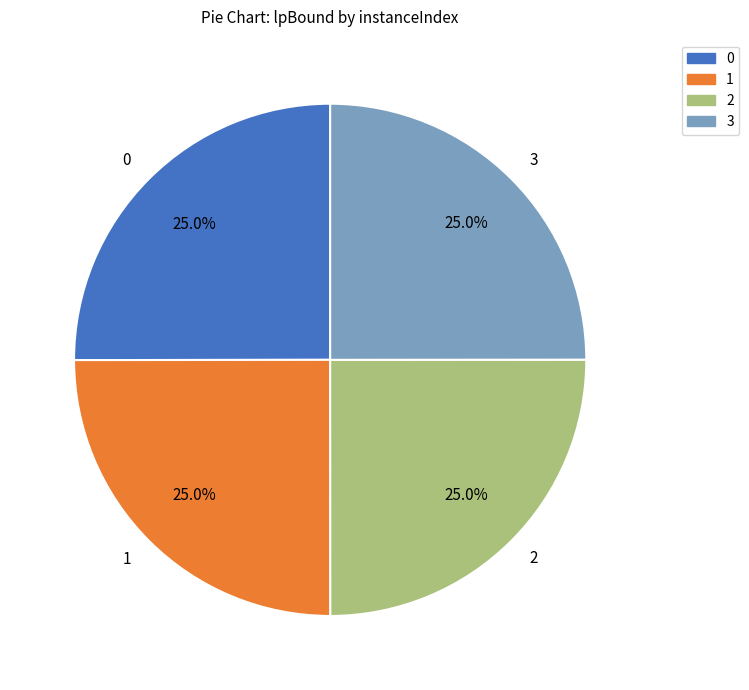

Is 0 the majority of the pie?

No